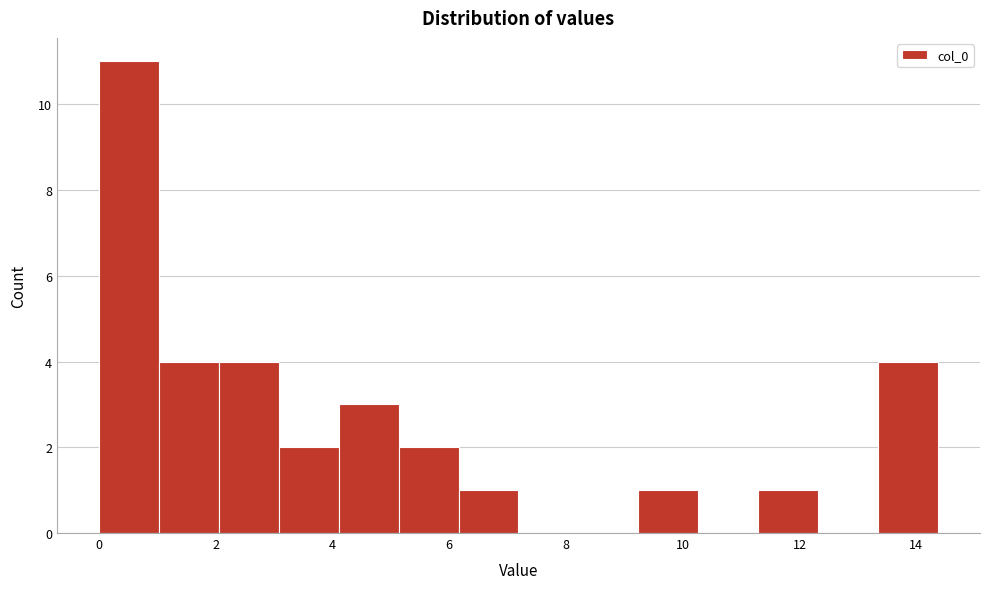

Reading left to right, transcribe this chart: for each bar, give the range it covers on the x-axis and its height. Neither the bar edges nor the heights are printed on the chart, so give them approximately, as read against the axes.

0.0 to 1.0: 11
1.0 to 2.0: 4
2.0 to 3.0: 4
3.0 to 4.2: 2
4.2 to 5.2: 3
5.2 to 6.2: 2
6.2 to 7.2: 1
7.2 to 8.2: 0
8.2 to 9.2: 0
9.2 to 10.2: 1
10.2 to 11.2: 0
11.2 to 12.4: 1
12.4 to 13.4: 0
13.4 to 14.4: 4